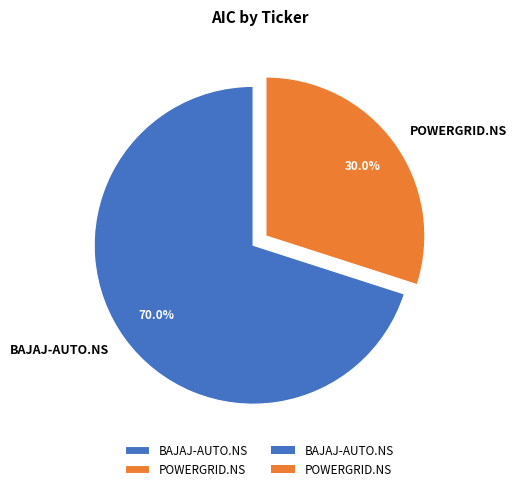

Rank the categories by value from highest to lowest.

BAJAJ-AUTO.NS, POWERGRID.NS